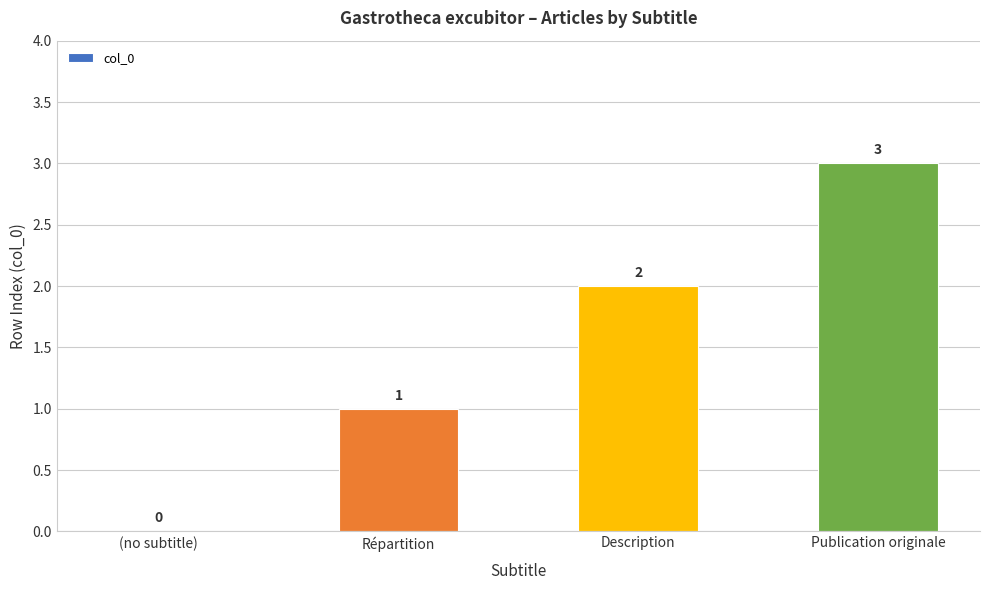

What is the ratio of the value at Publication originale to the value at Description?

1.5